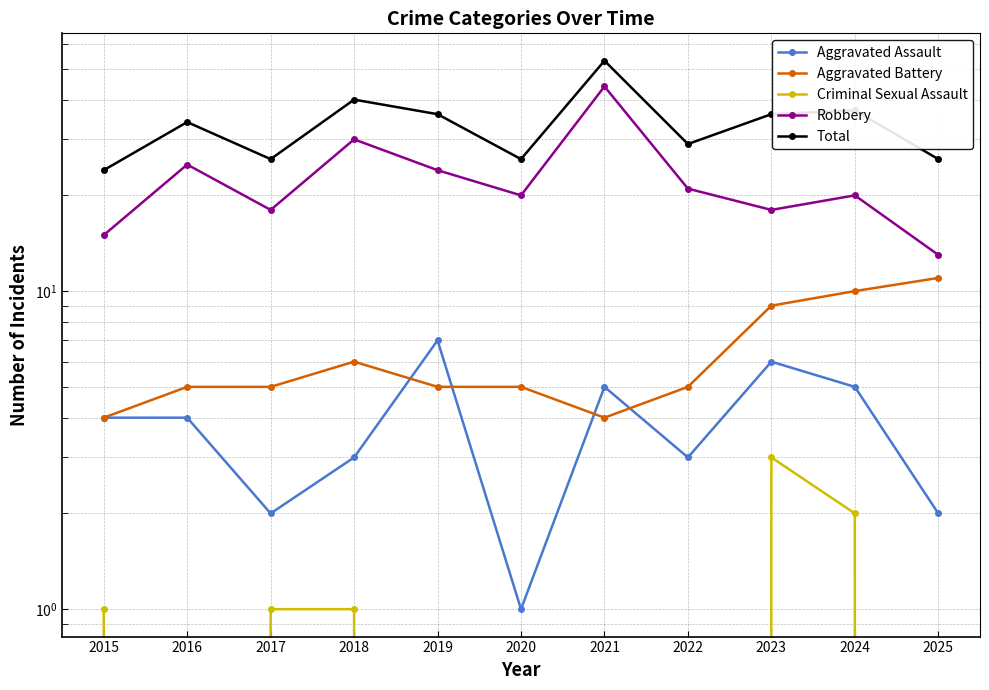

The Criminal Sexual Assault series shows -1 at 2020. True or false?

False